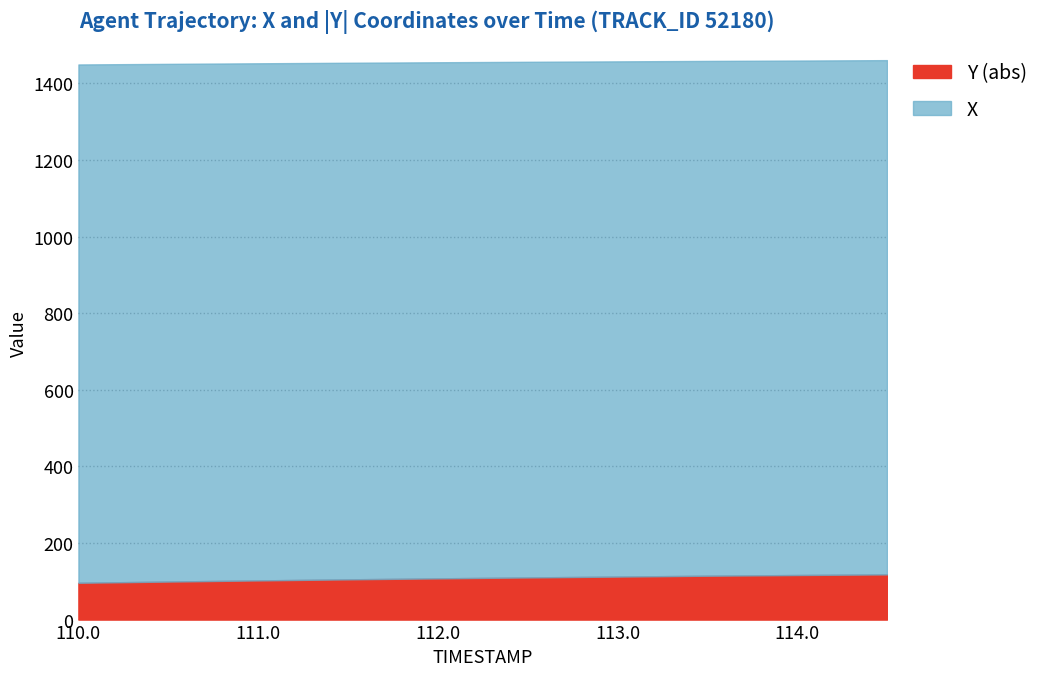

What is the approximate value of Y at 112.0?

-107.7